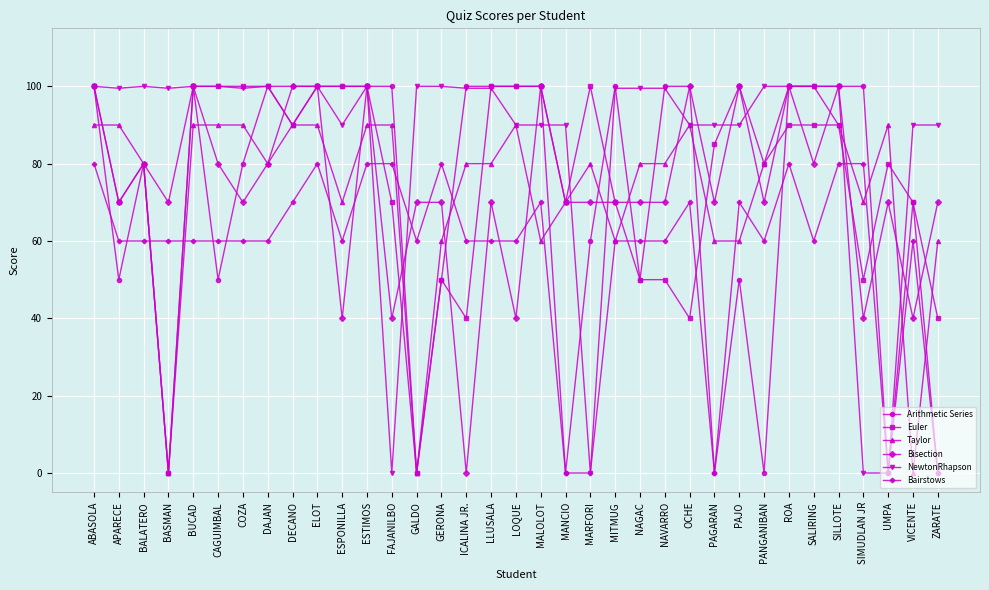

The Taylor series shows 146.0 at DECANO. True or false?

False